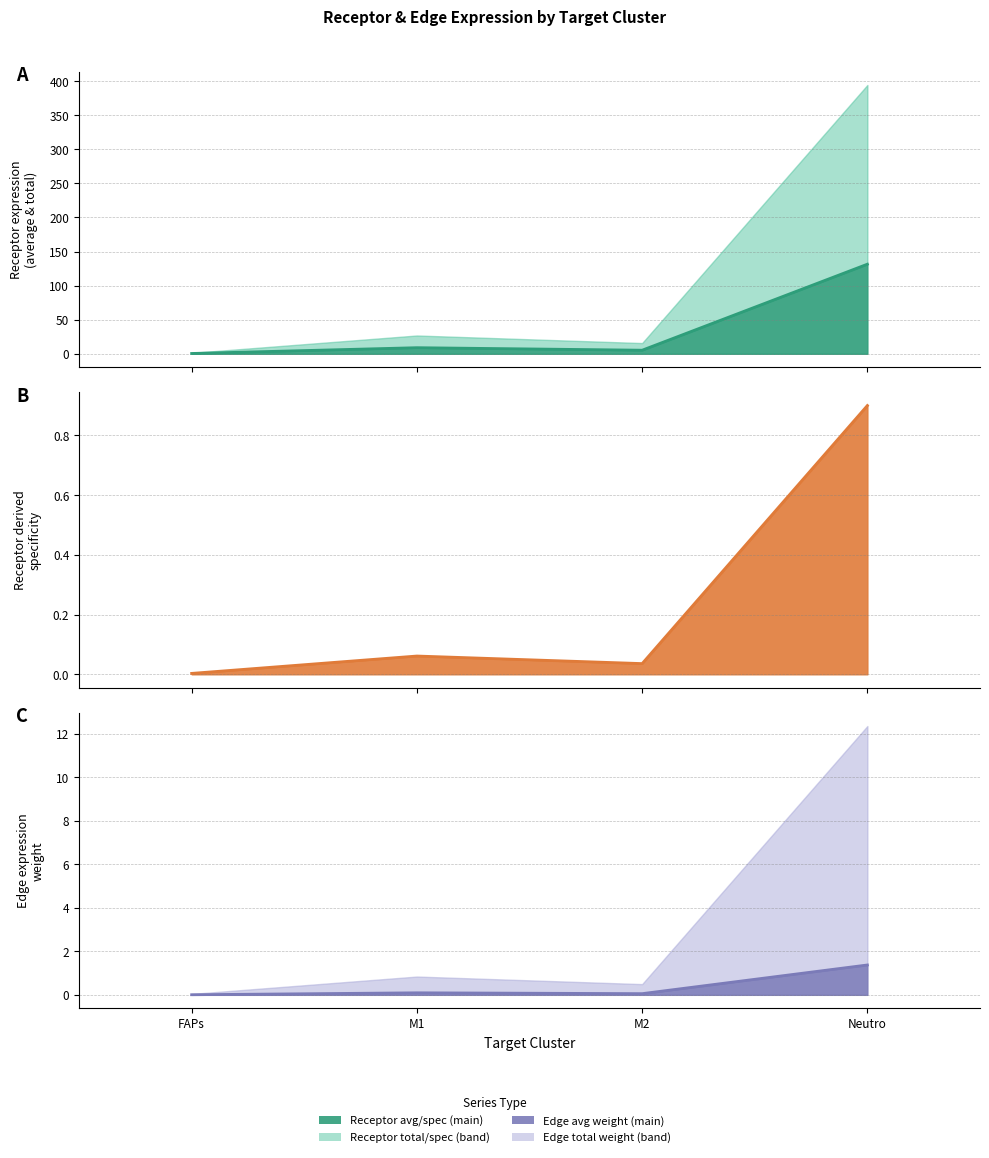

What is the difference between the highest and lowest values at FAPs?

0.4